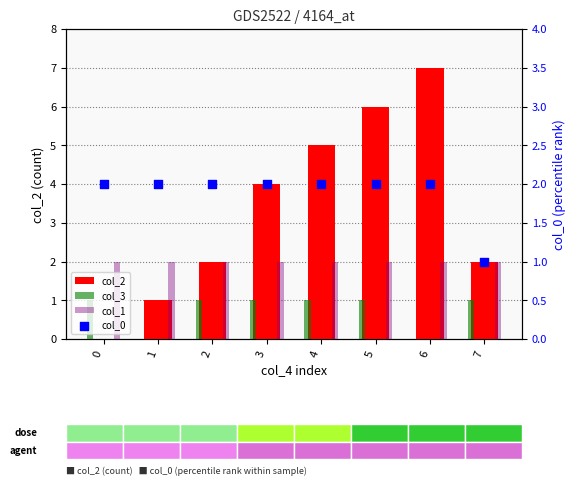

What is the total value across all series at 3?

9